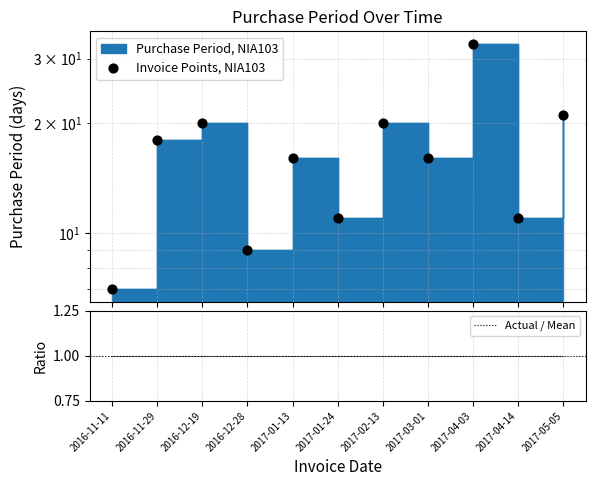

What is the ratio of the value at 2017-04-14 to the value at 2017-01-13?

0.7